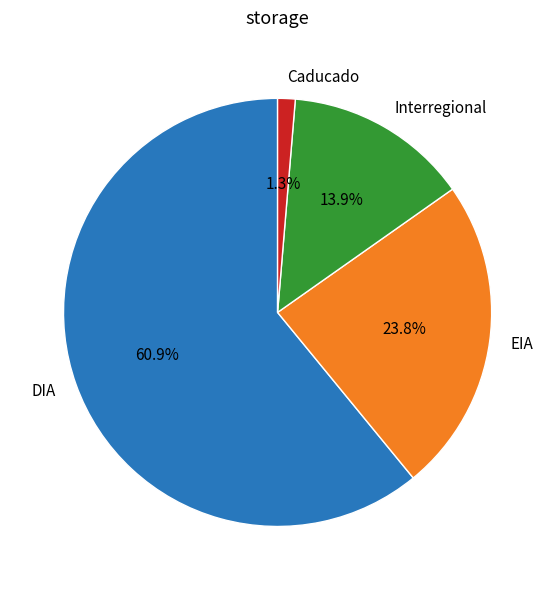

True or false: DIA accounts for 61% of the total.

True